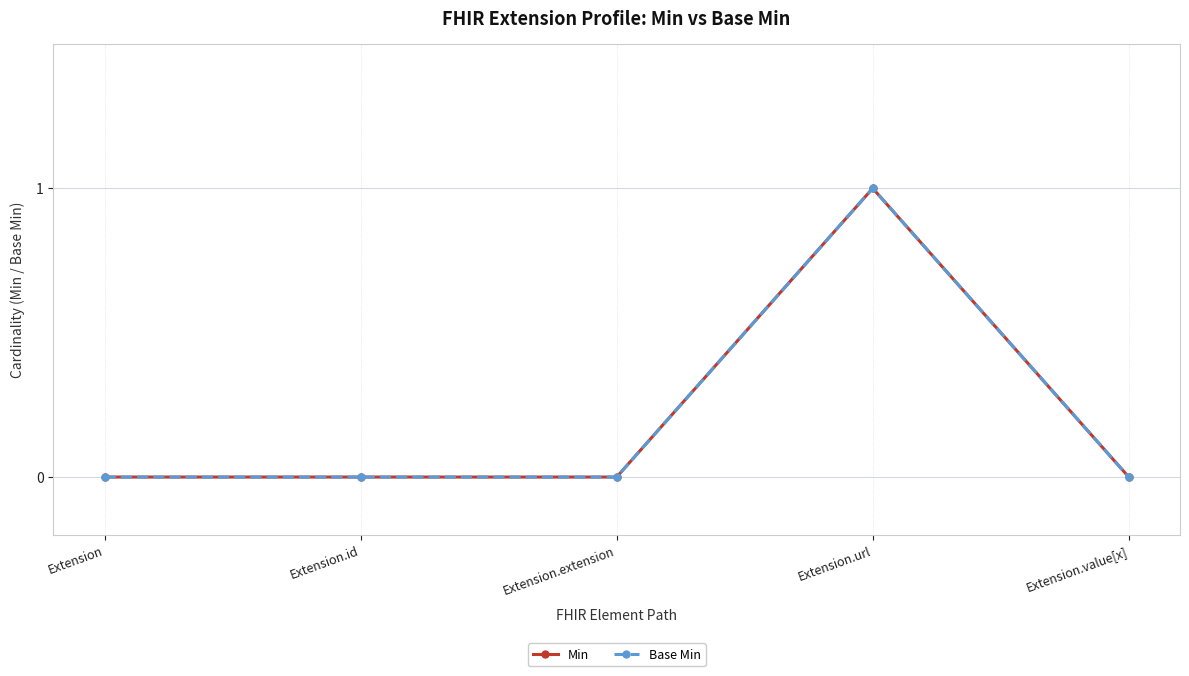

List the series in order of their peak value, lowest first.

Min, Base Min